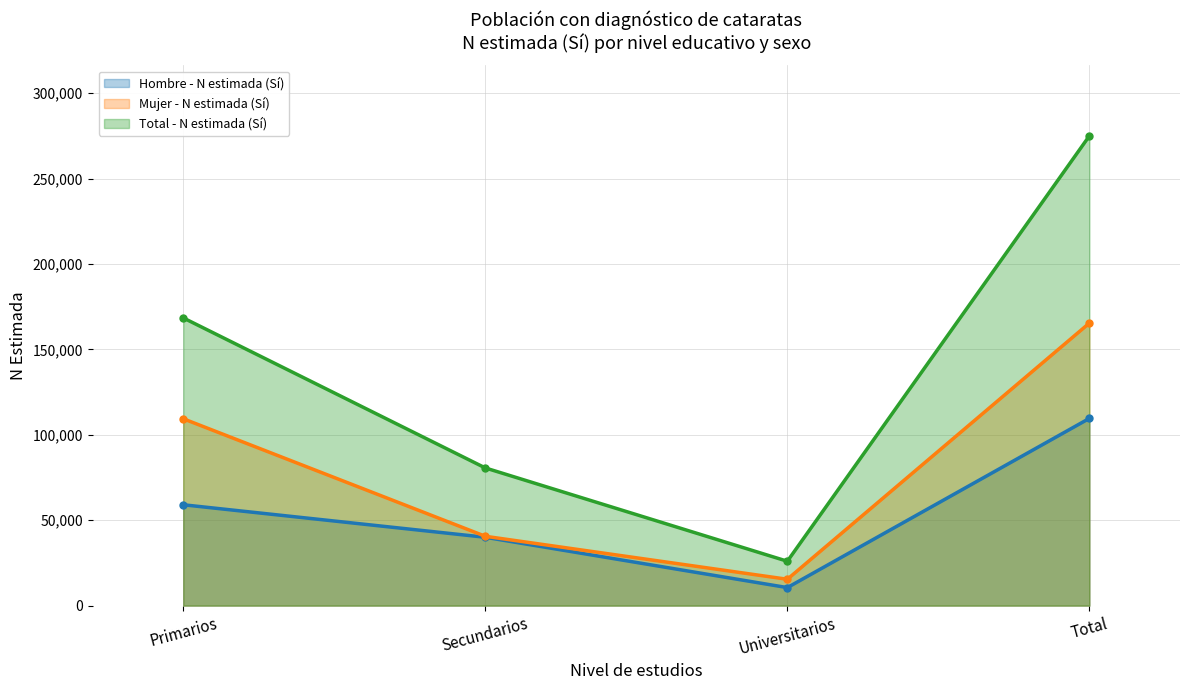

How many lines are shown in the chart?

3